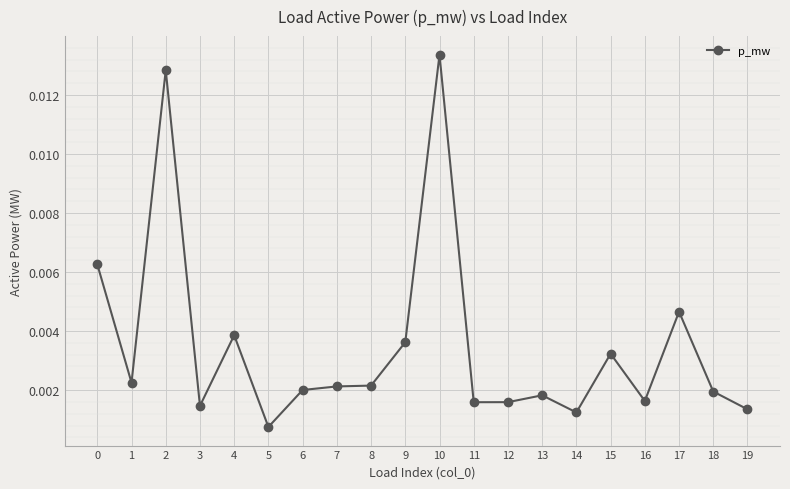

Does the chart display data point markers on the line(s)?

Yes